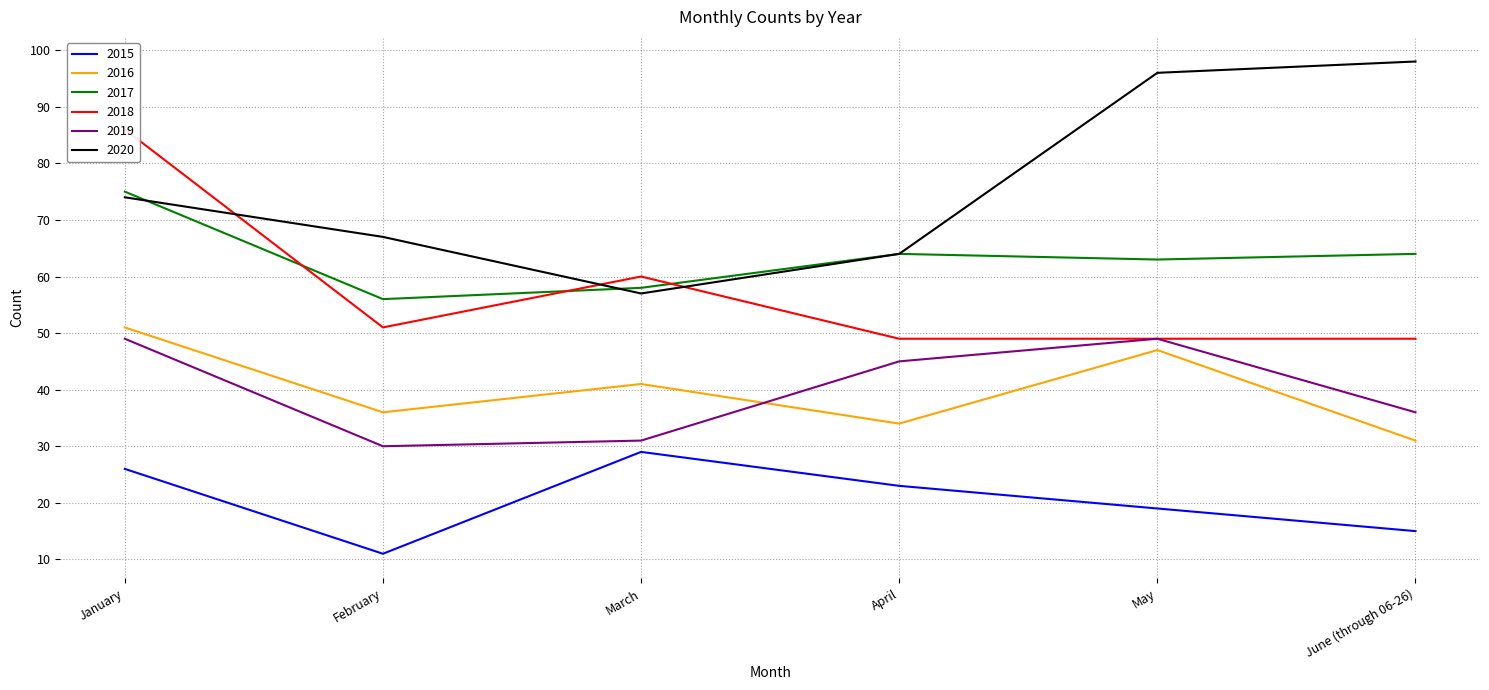

At which label is 2015 closest to 20?

May